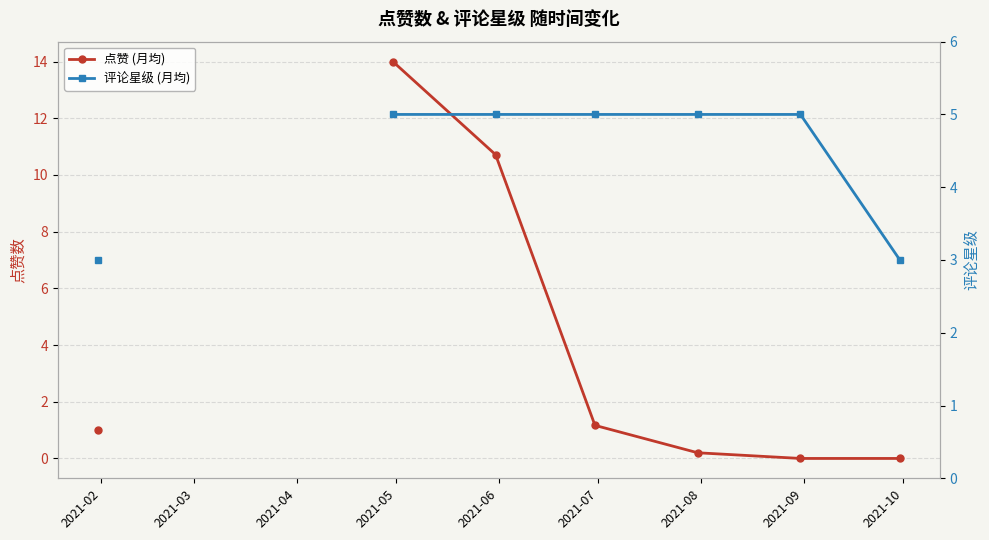

Rank the series by their average value, from lowest to highest.

点赞 (月均), 评论星级 (月均)